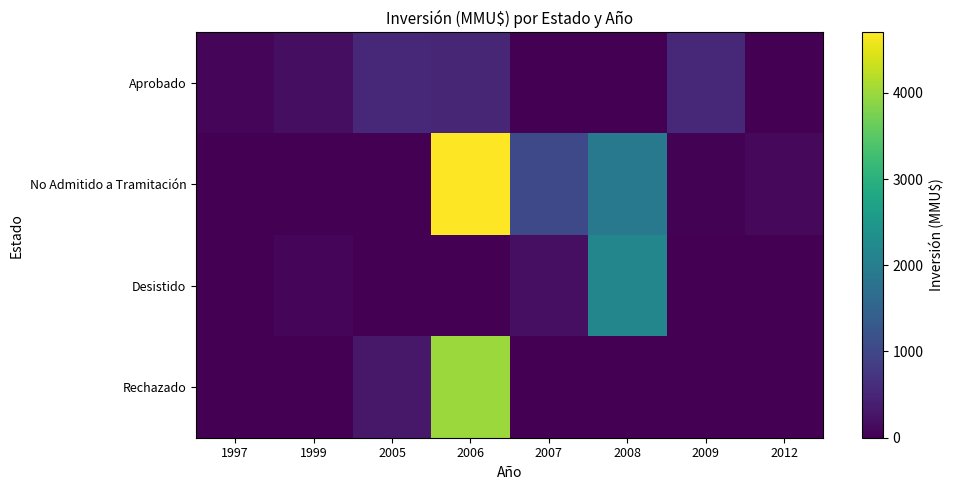

Reading right to left, what are all the values shown in this chart?

Aprobado: 2012=0	2009=533	2008=0	2007=1	2006=500	2005=530	1999=180	1997=70
No Admitido a Tramitación: 2012=100	2009=22	2008=1900	2007=1044	2006=4700	2005=0	1999=0	1997=0
Desistido: 2012=0	2009=0	2008=2150	2007=200	2006=0	2005=0	1999=80	1997=0
Rechazado: 2012=0	2009=0	2008=0	2007=0	2006=4000	2005=302	1999=0	1997=0